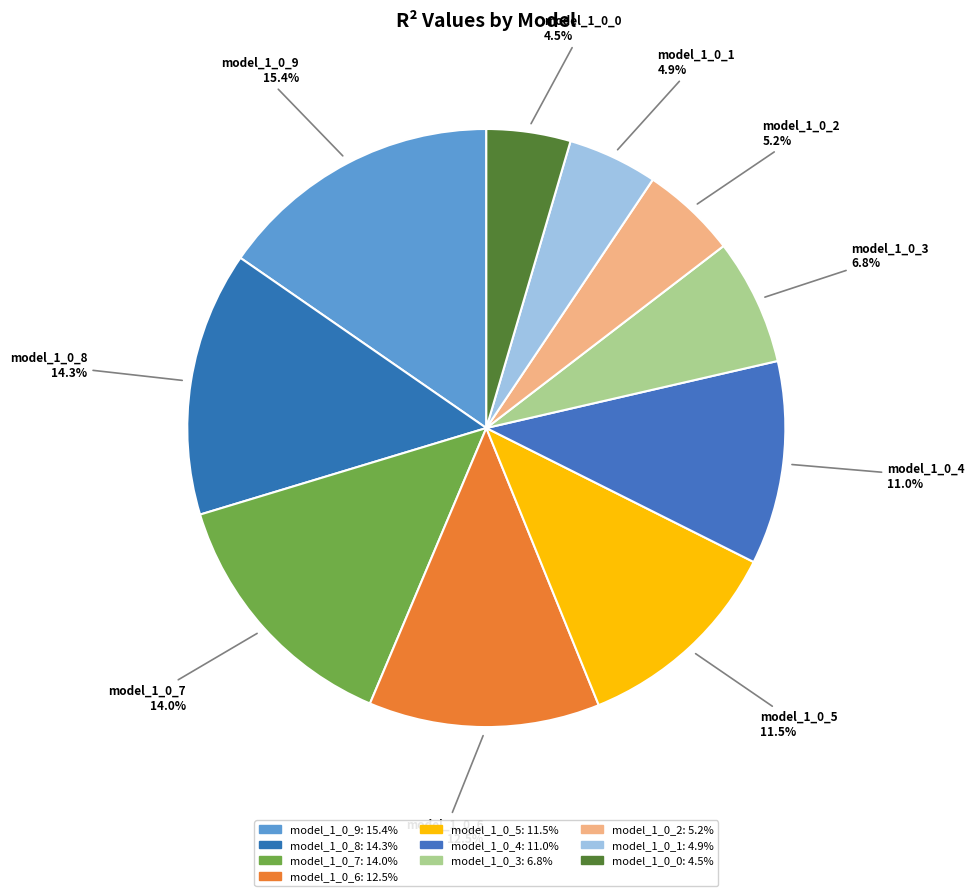

Which has a higher value, model_1_0_6 or model_1_0_5?

model_1_0_6